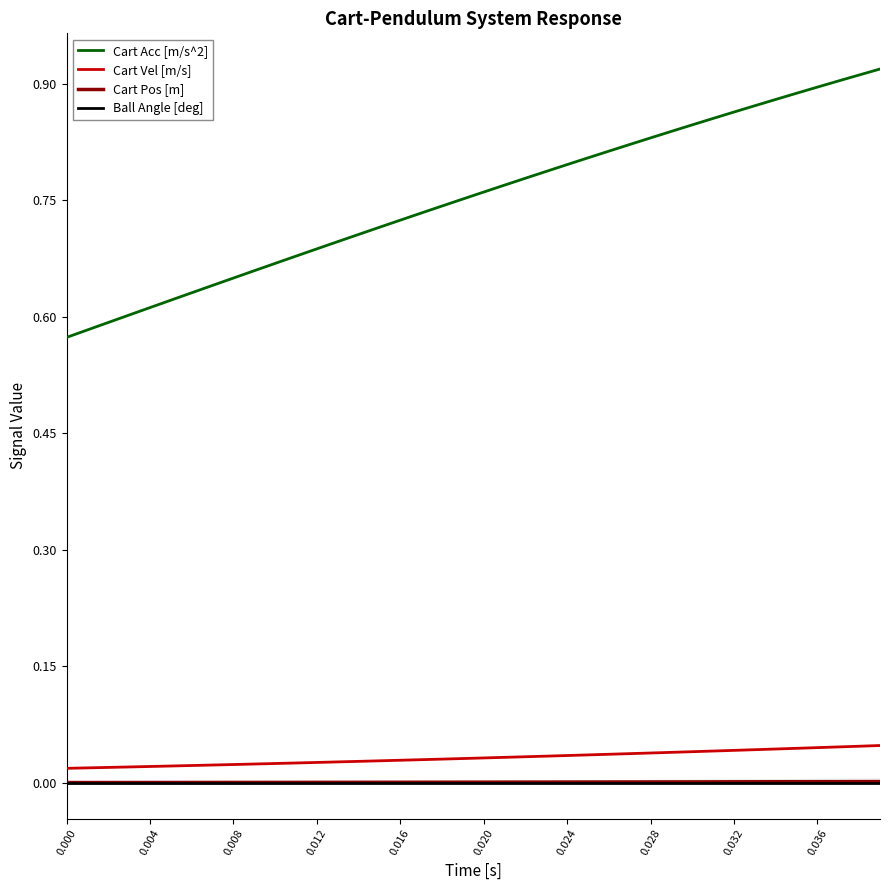

Reading left to right, extract all data points from this chart.

Cart Acc [m/s^2]: 0.6	0.6	0.6	0.6	0.6	0.6	0.6	0.6	0.6	0.7	0.7	0.7	0.7	0.7	0.7	0.7	0.7	0.7	0.7	0.8	0.8	0.8	0.8	0.8	0.8	0.8	0.8	0.8	0.8	0.8	0.8	0.9	0.9	0.9	0.9	0.9	0.9	0.9	0.9	0.9
Cart Vel [m/s]: 0.0	0.0	0.0	0.0	0.0	0.0	0.0	0.0	0.0	0.0	0.0	0.0	0.0	0.0	0.0	0.0	0.0	0.0	0.0	0.0	0.0	0.0	0.0	0.0	0.0	0.0	0.0	0.0	0.0	0.0	0.0	0.0	0.0	0.0	0.0	0.0	0.0	0.0	0.0	0.0
Cart Pos [m]: 0.0	0.0	0.0	0.0	0.0	0.0	0.0	0.0	0.0	0.0	0.0	0.0	0.0	0.0	0.0	0.0	0.0	0.0	0.0	0.0	0.0	0.0	0.0	0.0	0.0	0.0	0.0	0.0	0.0	0.0	0.0	0.0	0.0	0.0	0.0	0.0	0.0	0.0	0.0	0.0
Ball Angle [deg]: 0.0	0.0	0.0	0.0	0.0	0.0	0.0	0.0	0.0	0.0	0.0	0.0	0.0	0.0	0.0	0.0	0.0	0.0	0.0	0.0	0.0	0.0	0.0	0.0	0.0	0.0	0.0	0.0	0.0	0.0	0.0	0.0	0.0	0.0	0.0	0.0	0.0	0.0	0.0	0.0